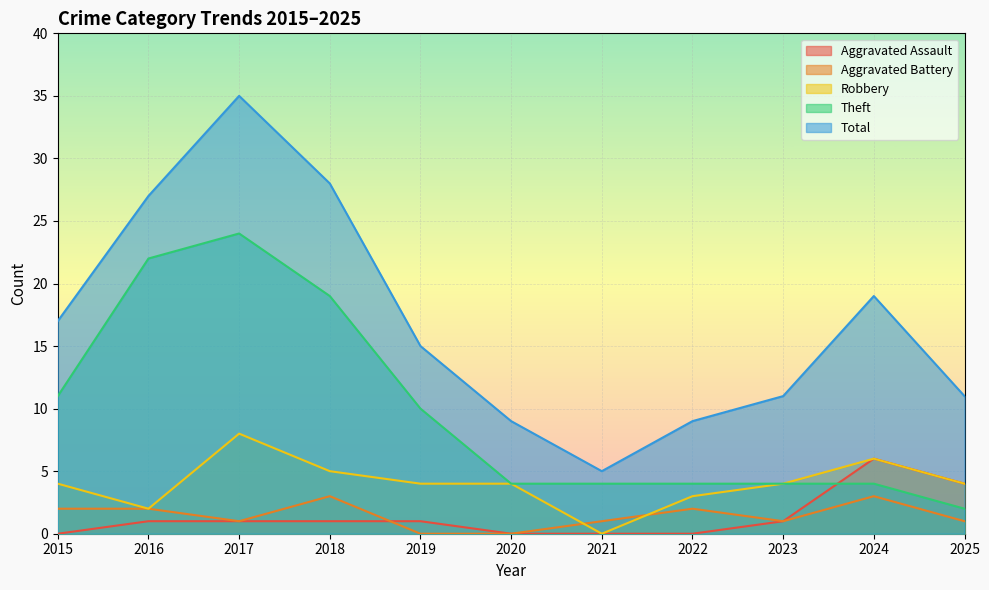

What is the sum of all Theft values?

108